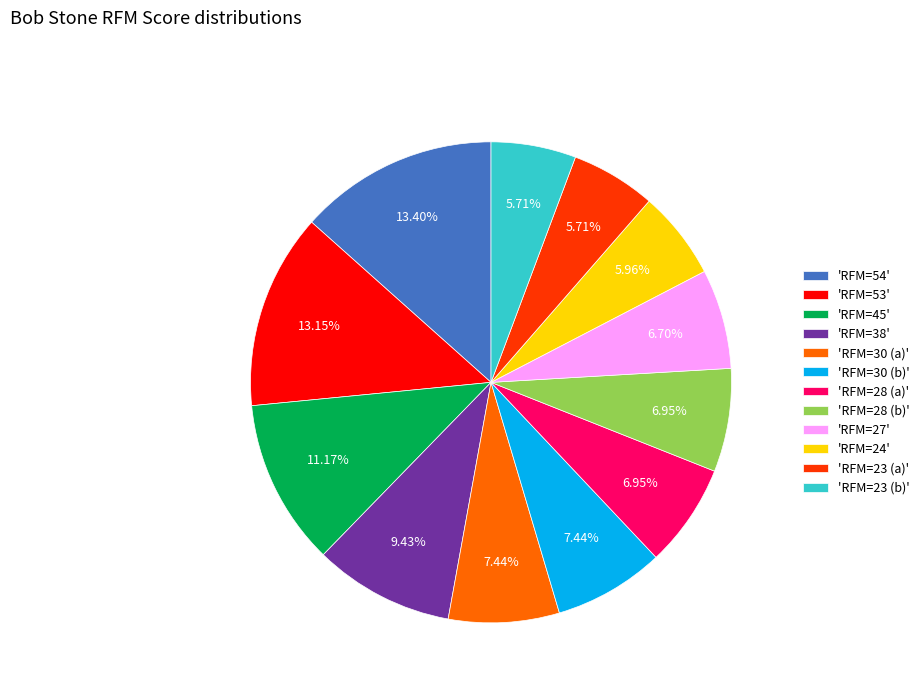

Approximately how many times larger is the value at 'RFM=30 (b)' compared to 'RFM=23 (a)'?

1.3